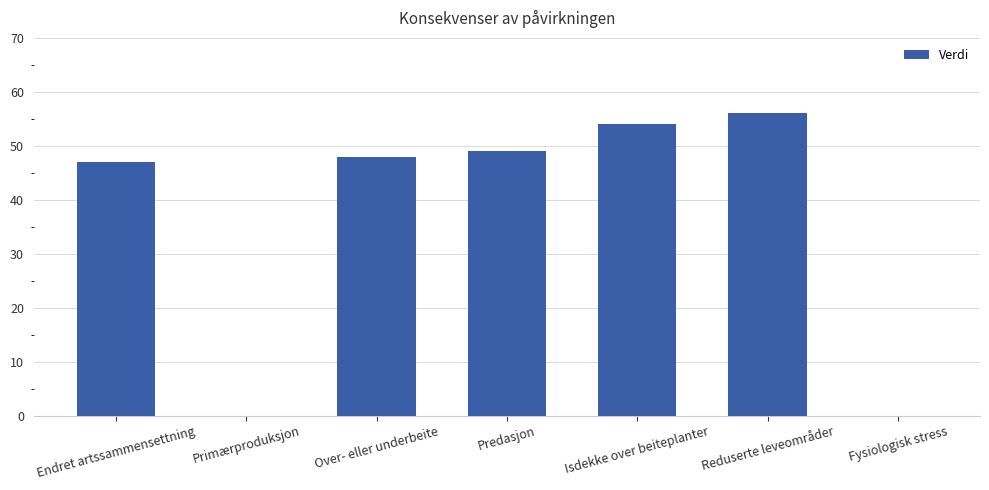

What is the maximum value shown in the chart?

56